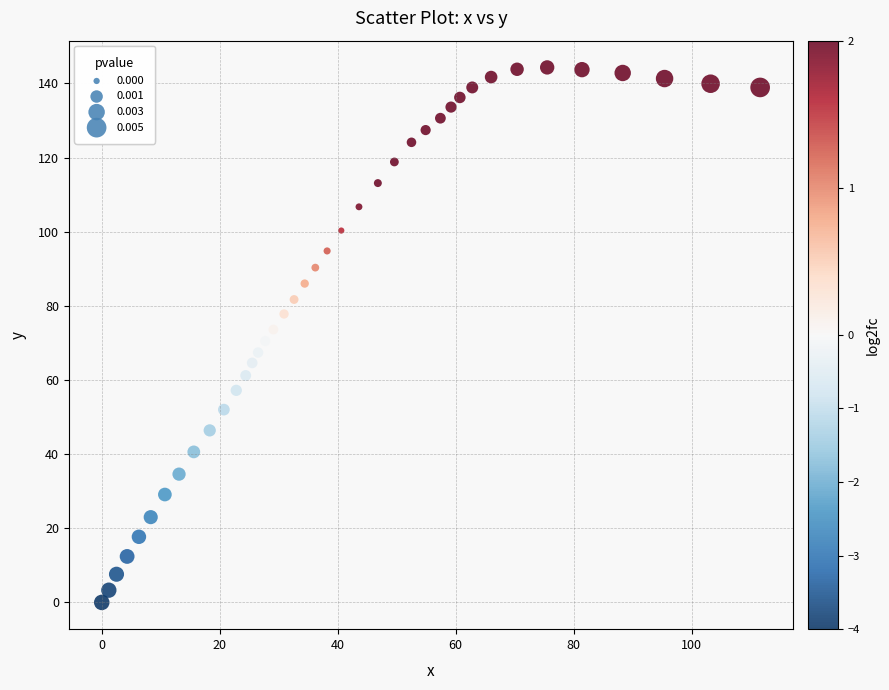

What is the range of X values (max minus min)?

111.6